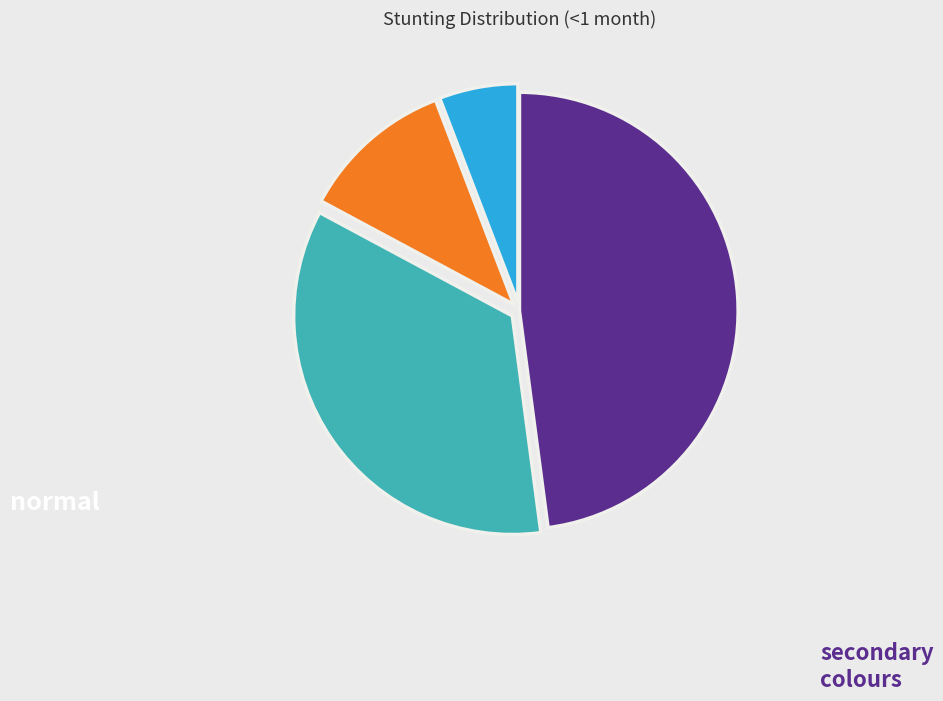

Count the number of slices in the pie.

4